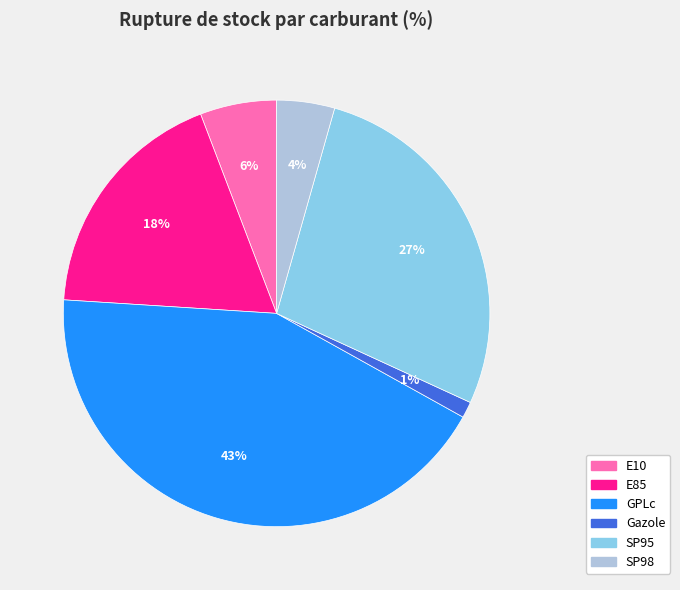

Is the sum of SP95 and E85 greater than half?

No